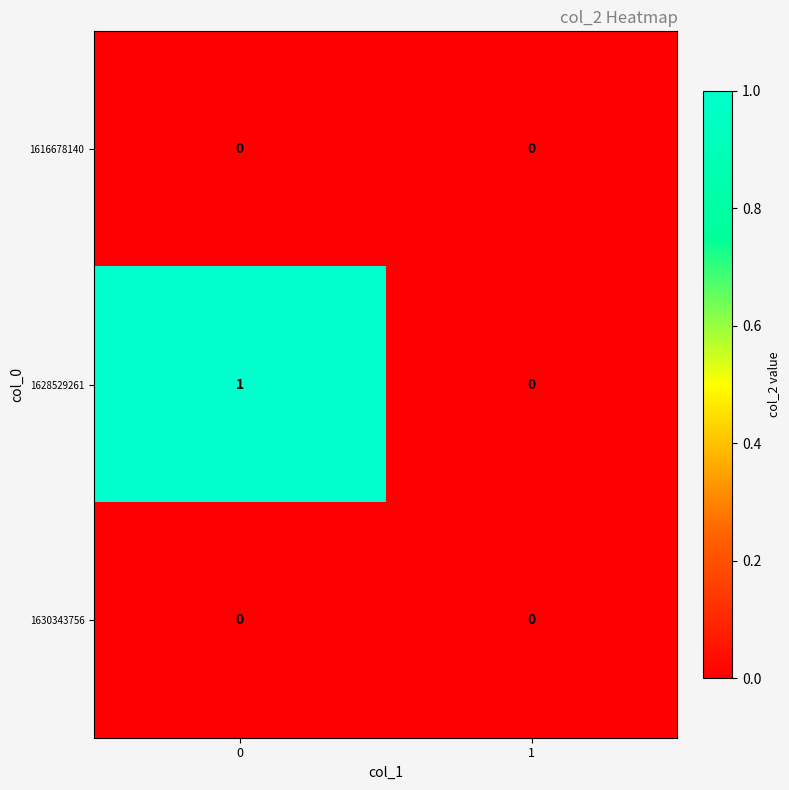

Reading right to left, what are all the values shown in this chart?

1616678140: 0	0
1628529261: 0	1
1630343756: 0	0